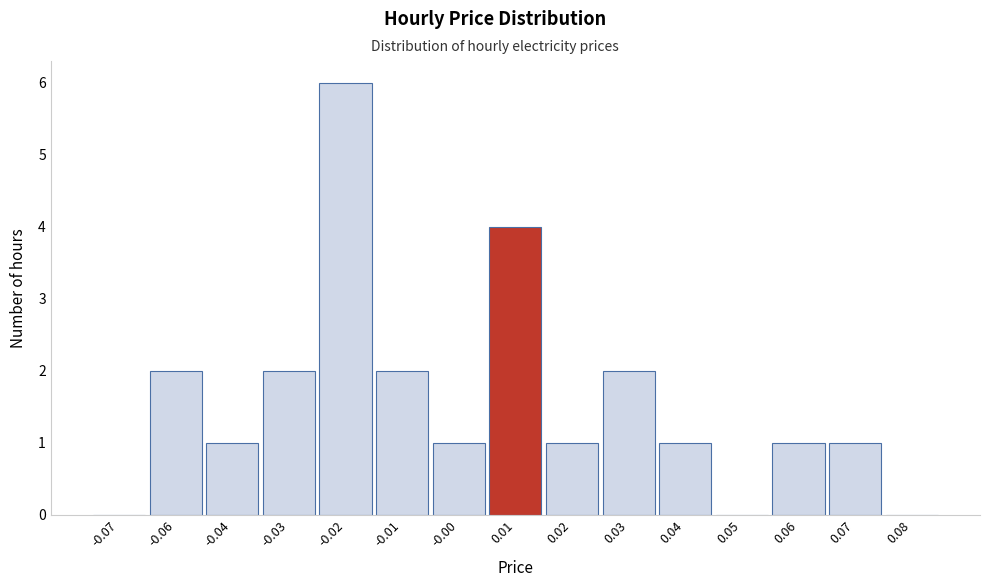

Reading right to left, what are all the values shown in this chart?

0.08=0	0.07=1	0.06=1	0.05=0	0.04=1	0.03=2	0.02=1	0.01=4	-0.00=1	-0.01=2	-0.02=6	-0.03=2	-0.04=1	-0.06=2	-0.07=0